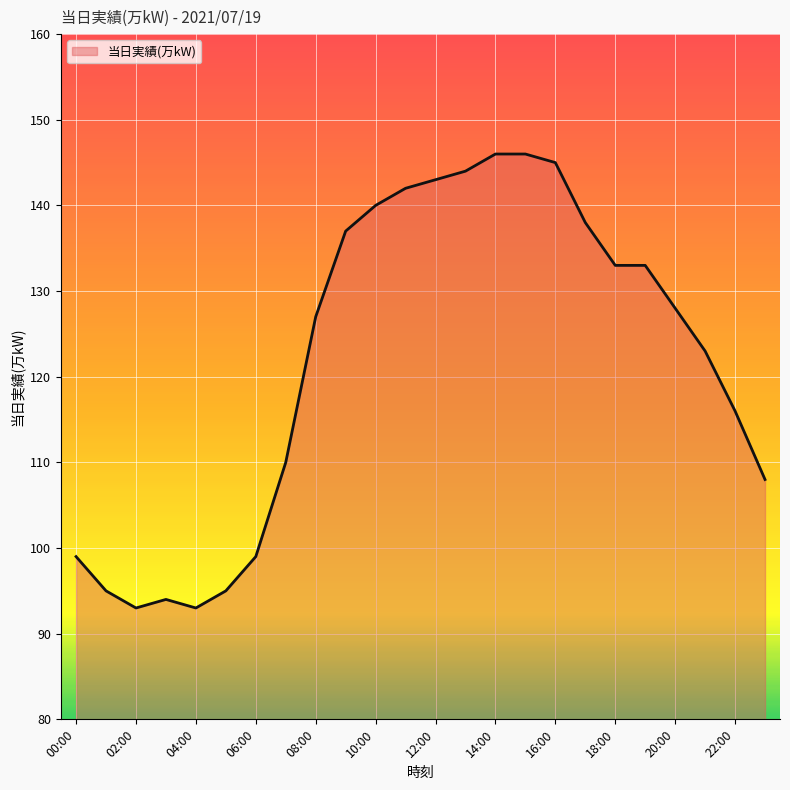

How many lines are shown in the chart?

1